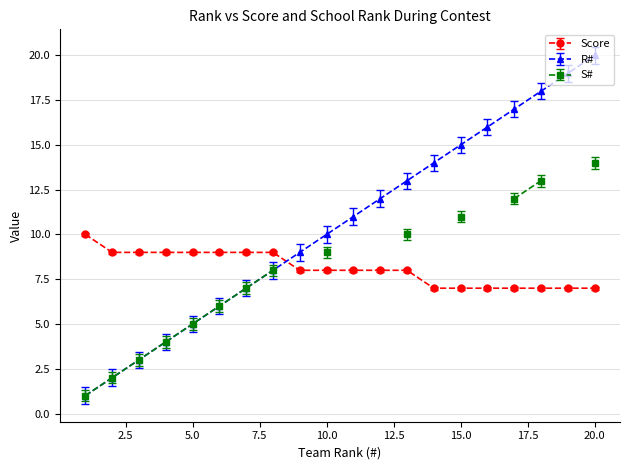

At which category is the sum across all series the highest?

20